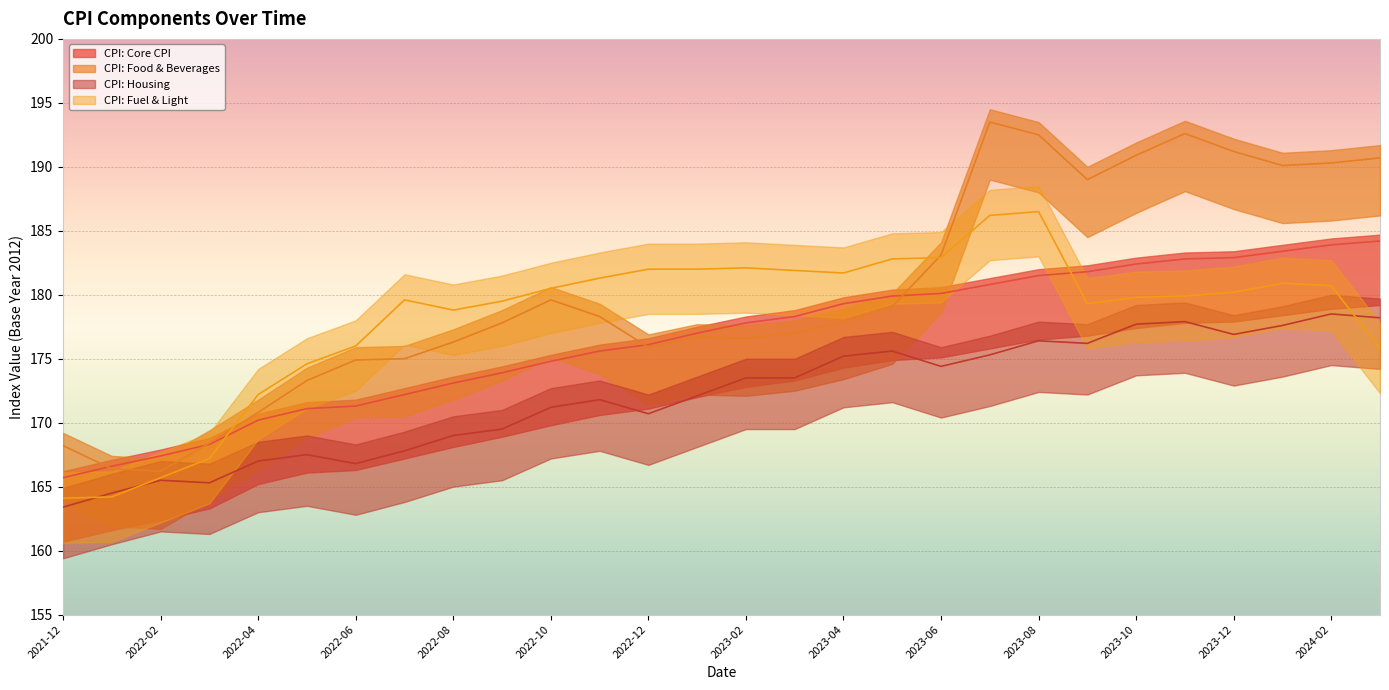

How many data points in CPI: Core CPI are above 177?

14